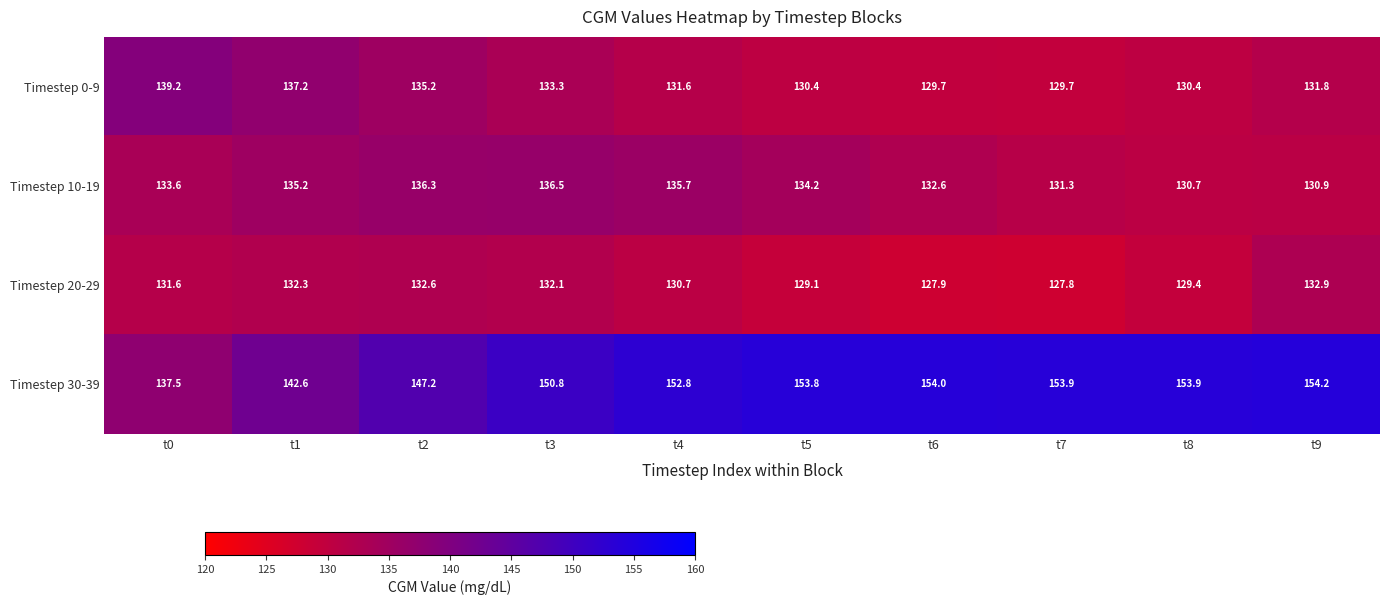

At which label does Timestep 20-29 reach its minimum?

t7